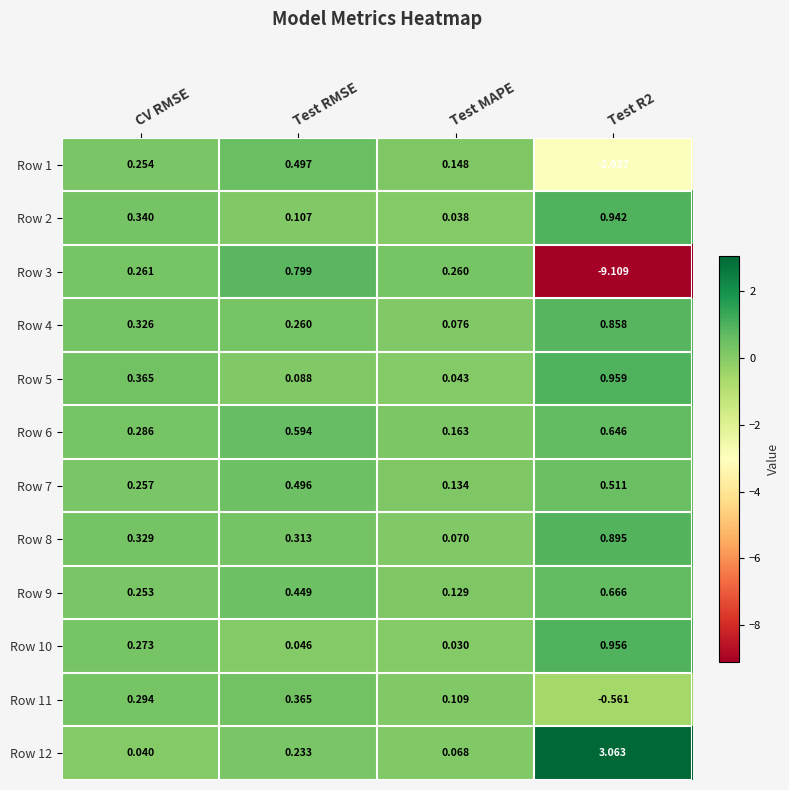

Is the value of Row 1 at Test RMSE greater than the value of Row 7 at Test MAPE?

Yes